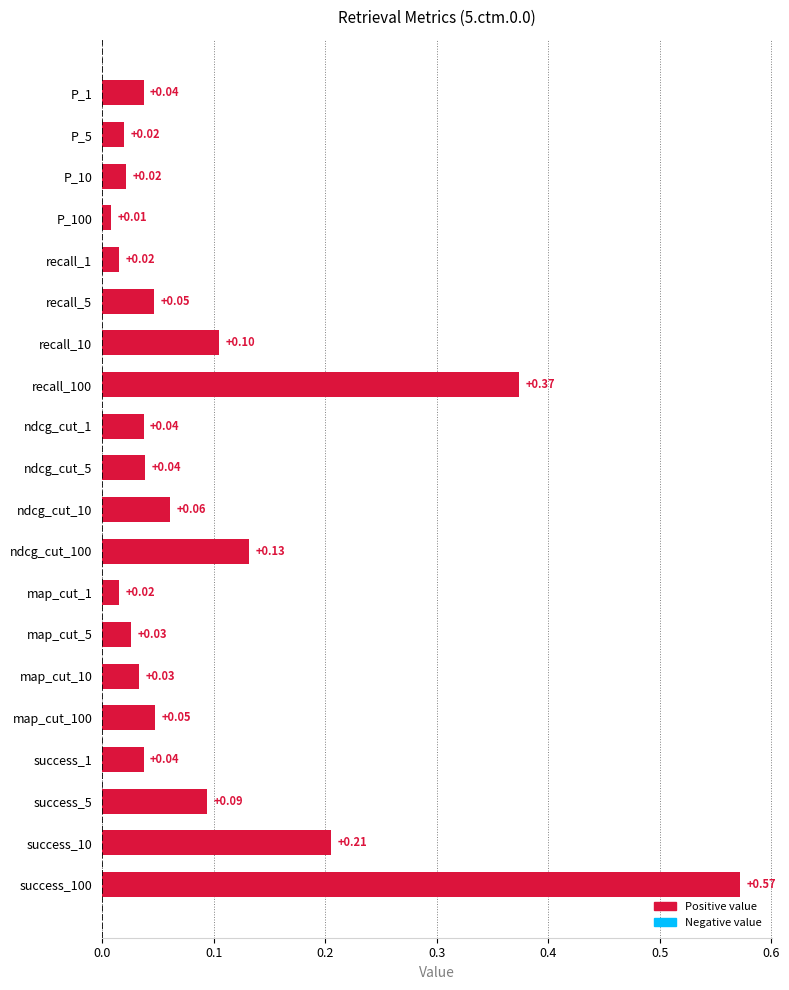

Which has a higher value, map_cut_5 or map_cut_100?

map_cut_100